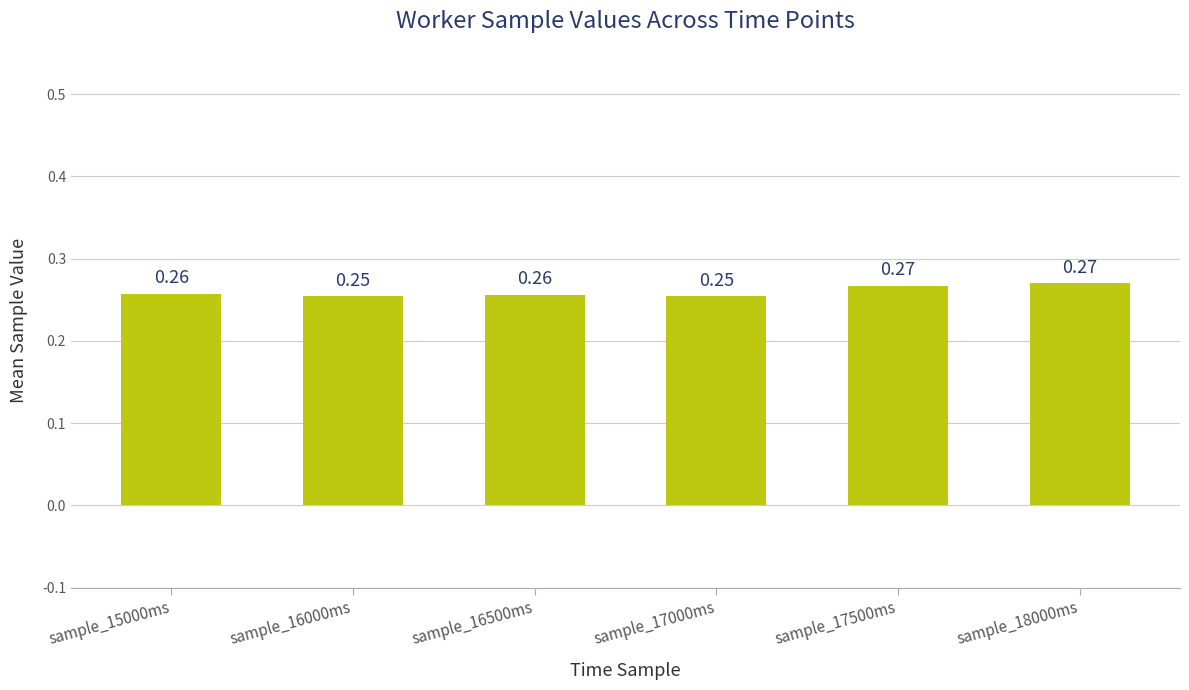

What is the sum of all values?

1.6